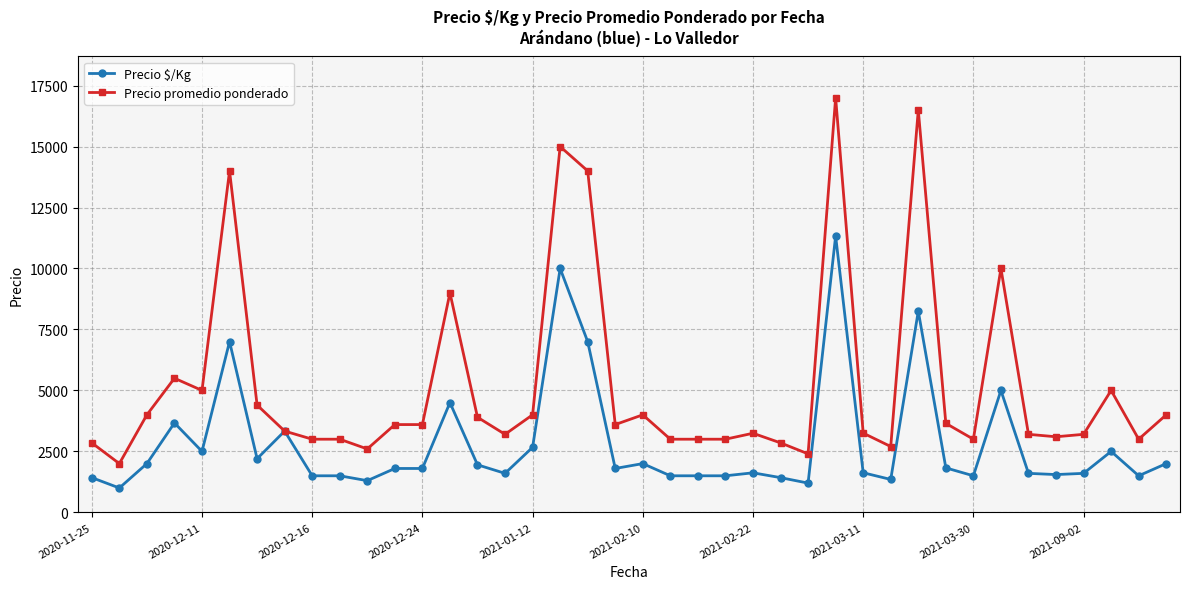

Which series has the largest total across all categories?

Precio promedio ponderado